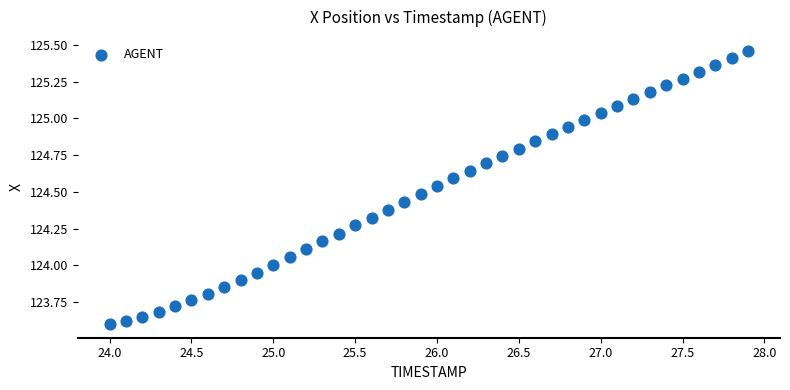

What is the range of X values (max minus min)?

3.9